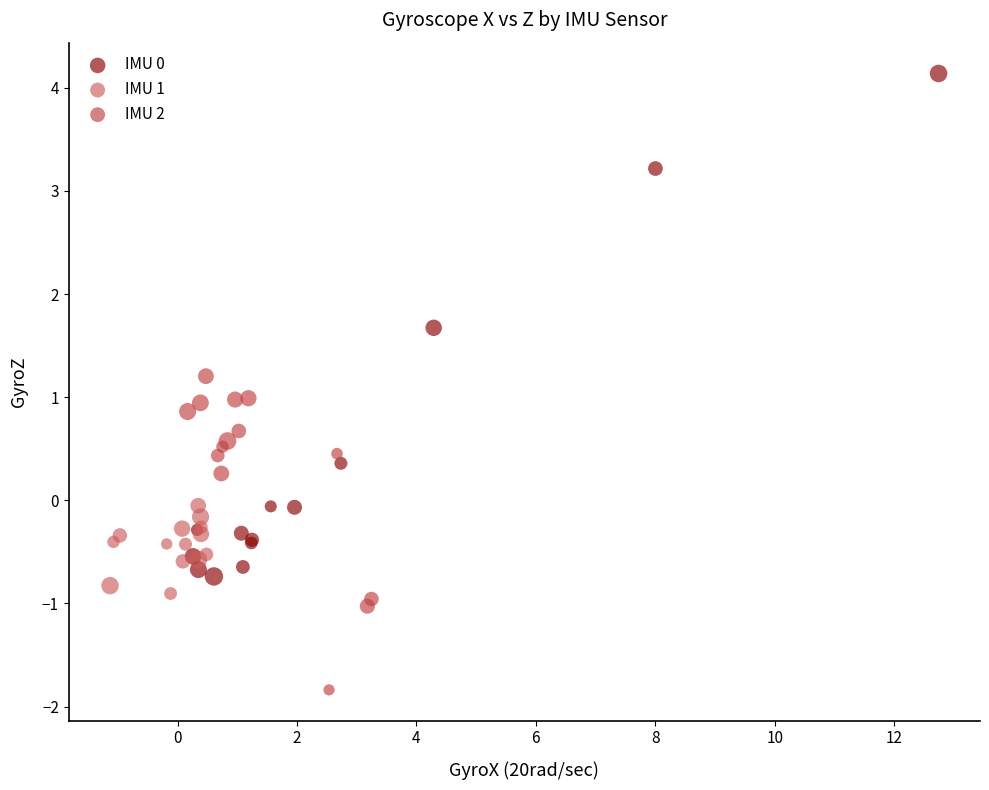

Which series contains the lowest Y value?

IMU 2